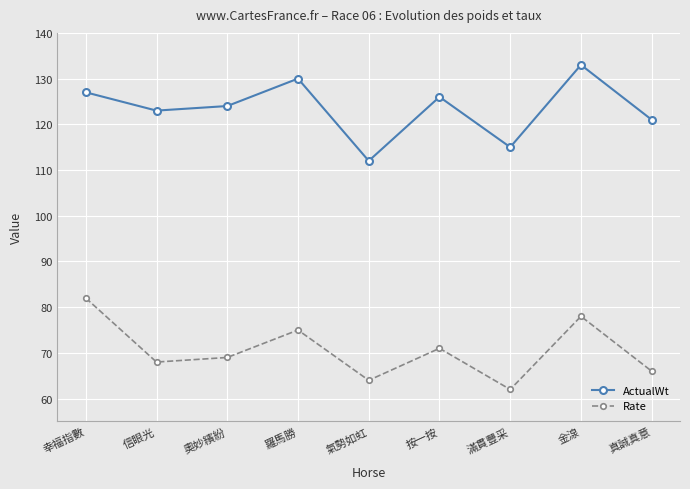

What are all the series names shown in the legend?

ActualWt, Rate